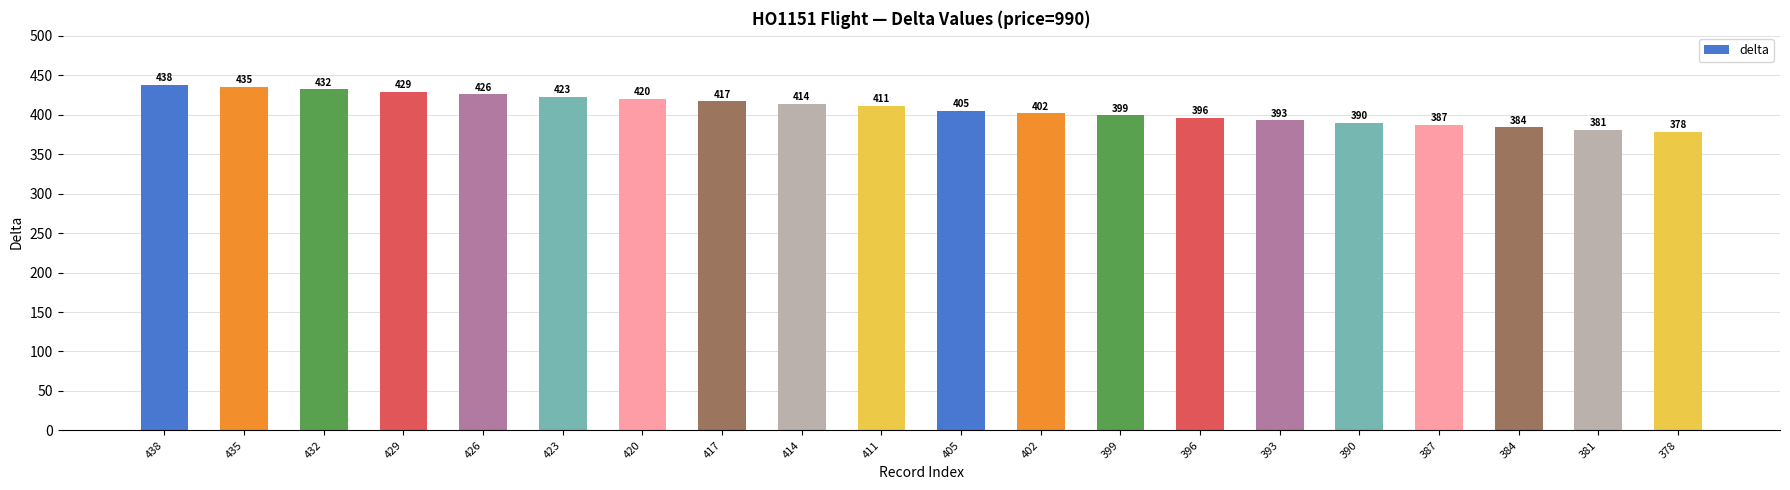

List the labels in order of value, smallest first.

378, 381, 384, 387, 390, 393, 396, 399, 402, 405, 411, 414, 417, 420, 423, 426, 429, 432, 435, 438